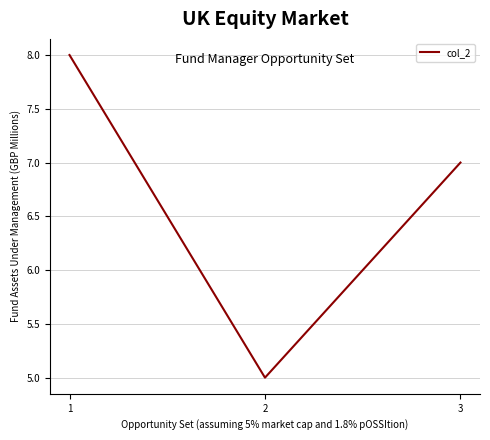

Reading left to right, extract all data points from this chart.

1=8	2=5	3=7